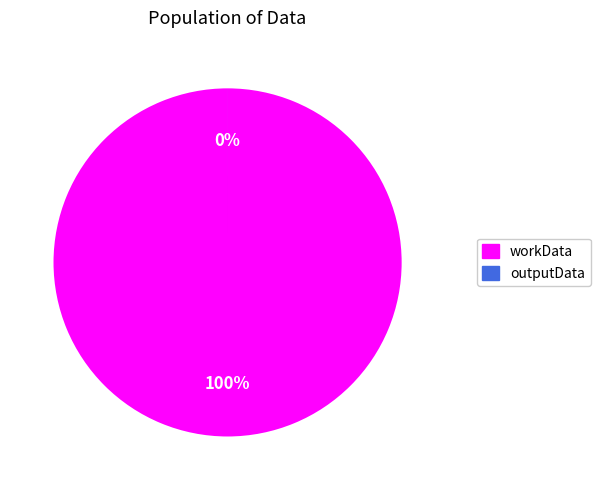

Is the sum of outputData and workData greater than half?

Yes